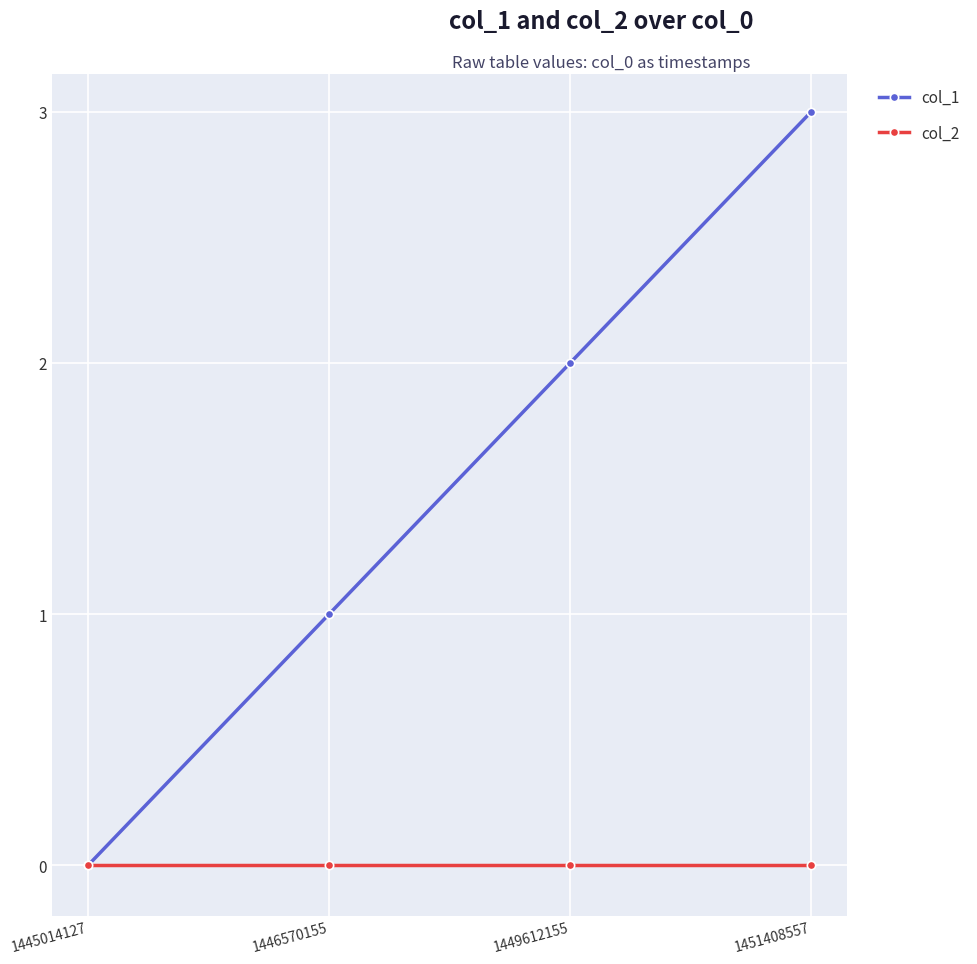

Reading left to right, list all the values displayed in this chart.

col_1: 1445014127=0	1446570155=1	1449612155=2	1451408557=3
col_2: 1445014127=0	1446570155=0	1449612155=0	1451408557=0